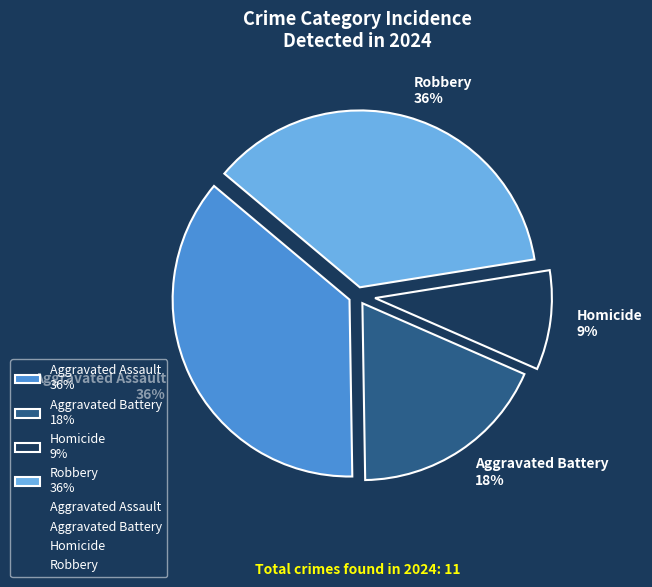

To the nearest percent, what is the average slice percentage?

25%